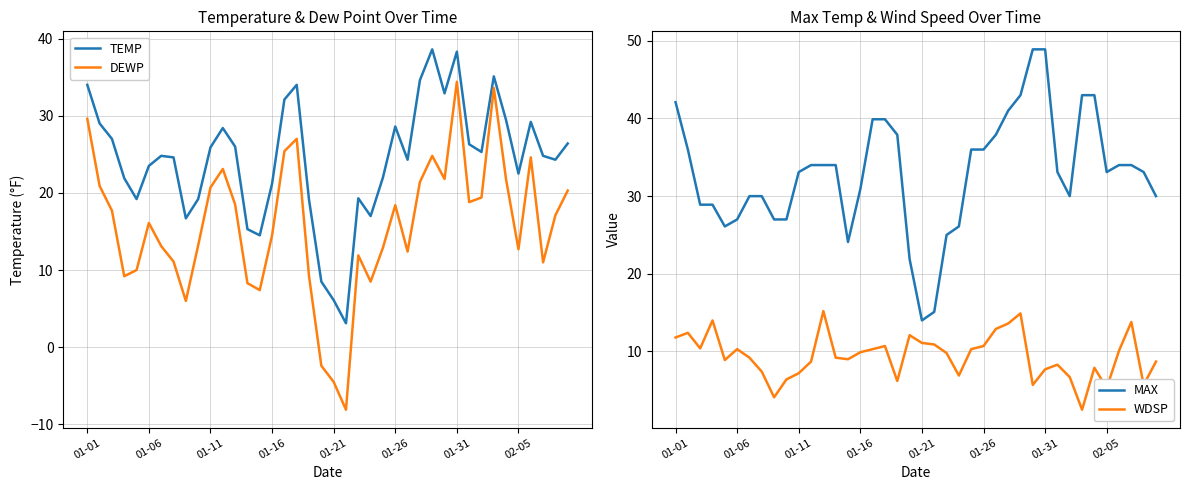

What is the value of the TEMP point at the 29th from the left?

38.6